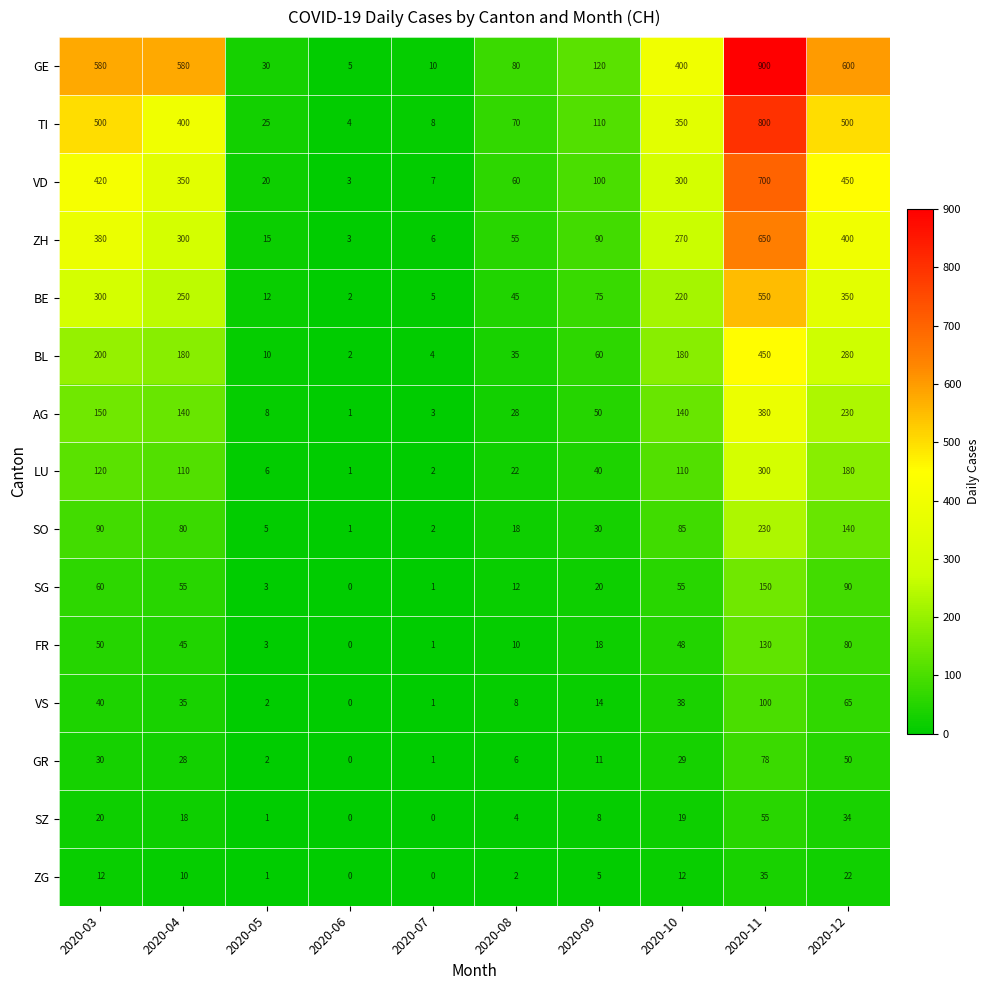

Is it true that VS equals 55 at 2020-03?

False